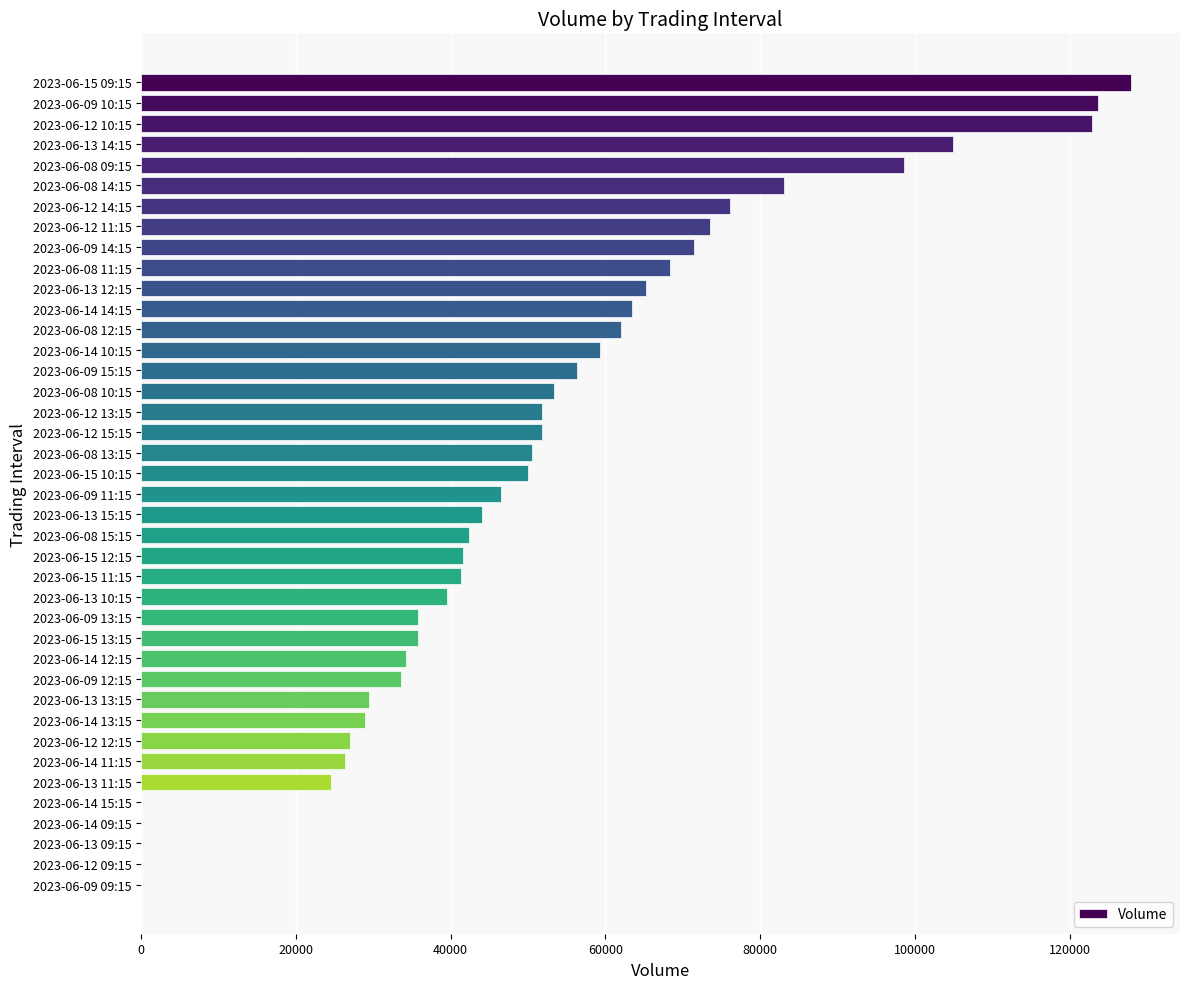

Approximately how many times larger is the value at 2023-06-13 13:15 compared to 2023-06-15 10:15?

0.6